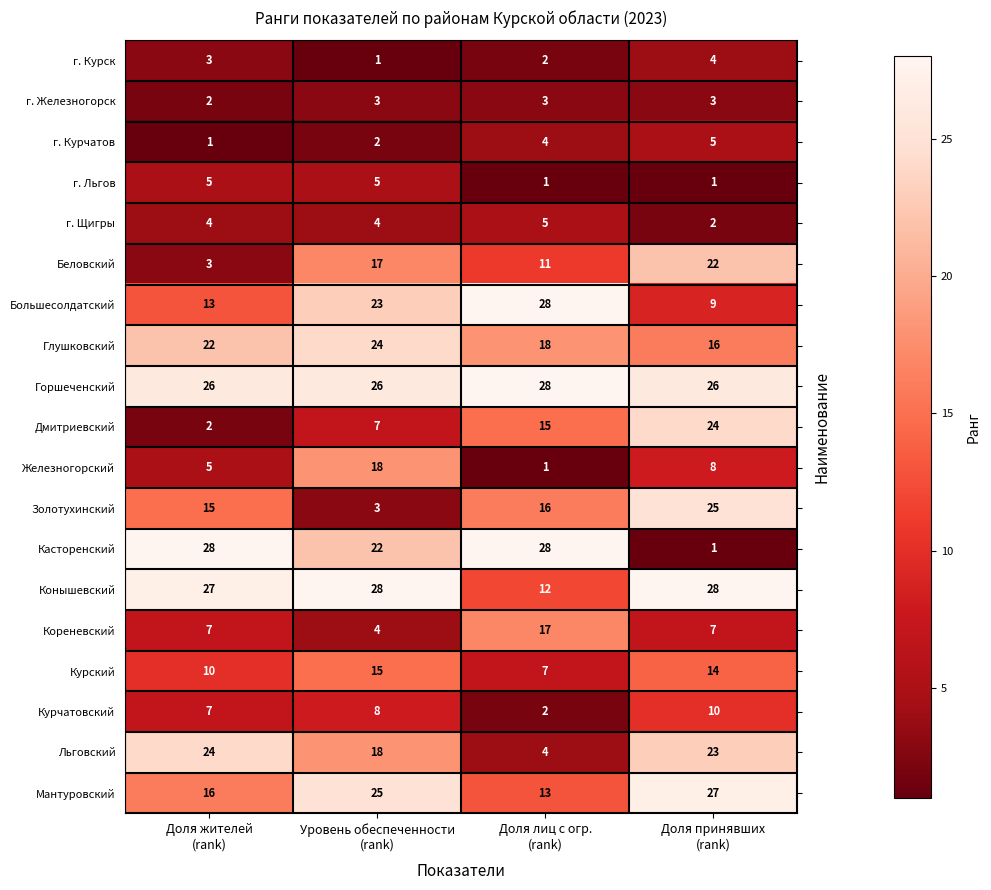

How many data points in Глушковский are less than 22?

2